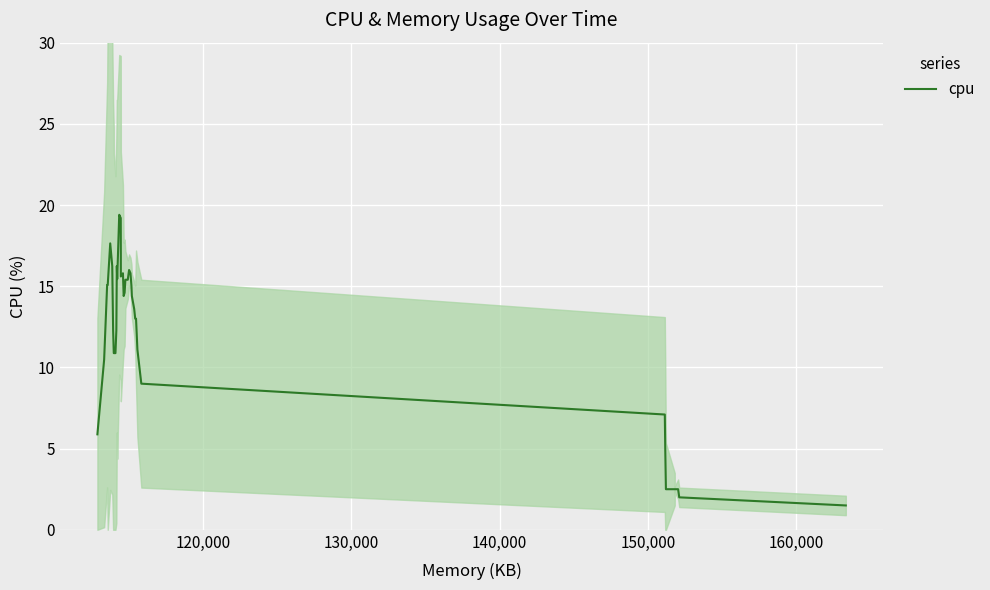

What is the maximum value shown in the chart?

19.4